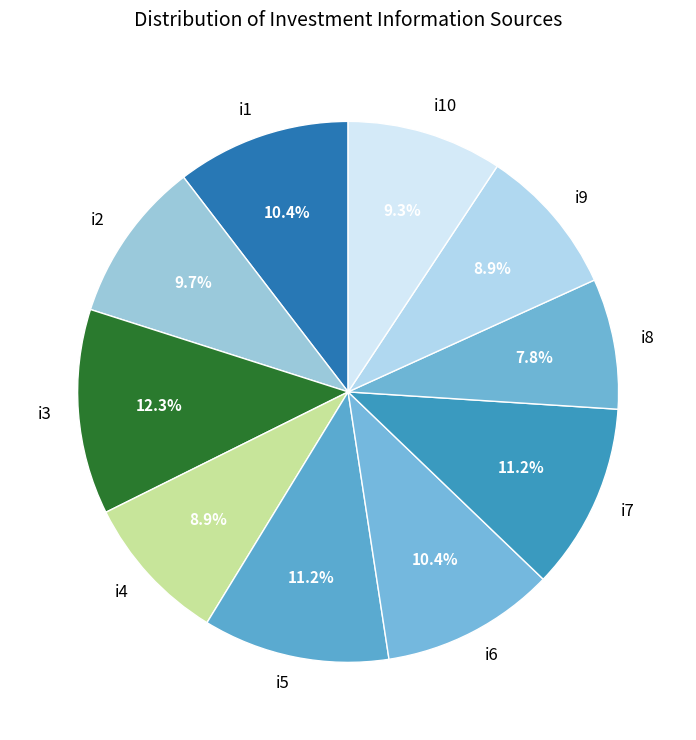

Approximately how many times larger is the value at i6 compared to i4?

1.2